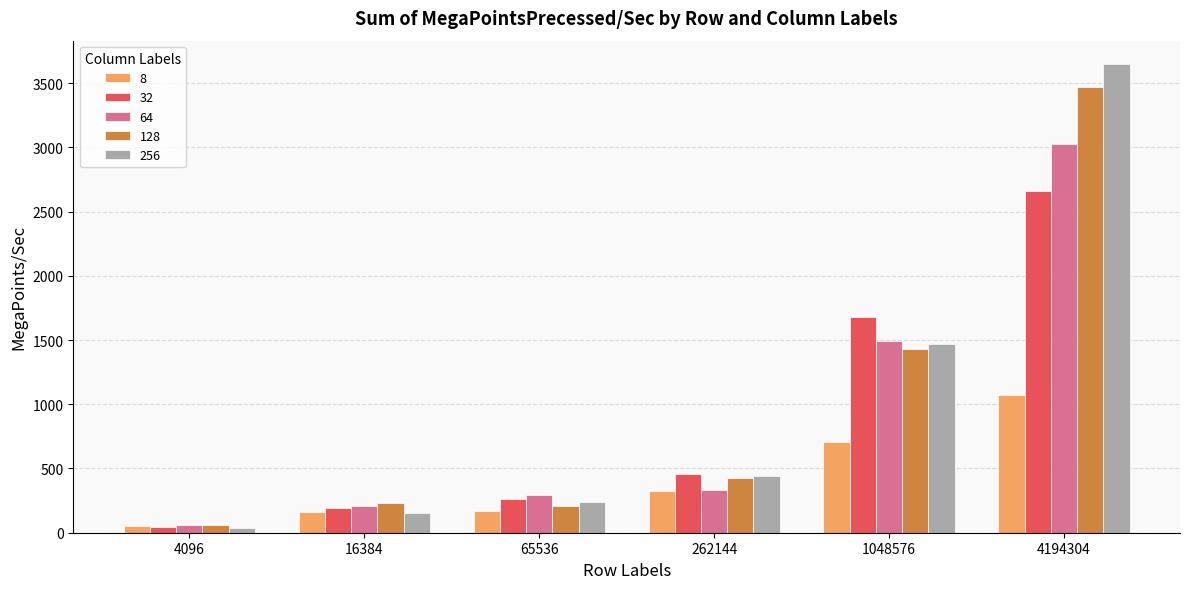

What is the difference between the highest and lowest values at 16384?

81.0